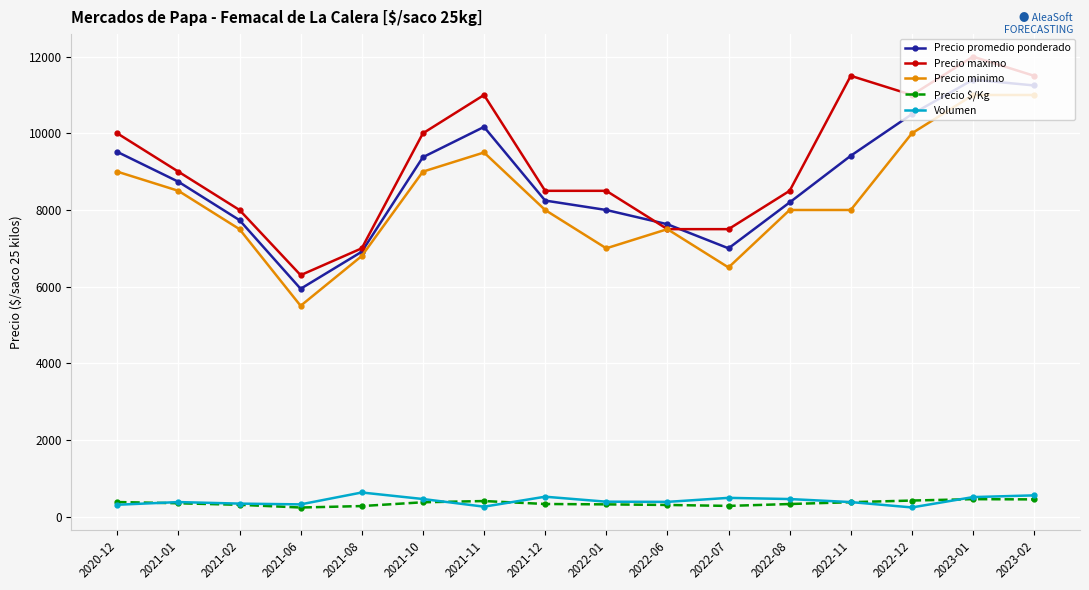

Does the chart display data point markers on the line(s)?

Yes